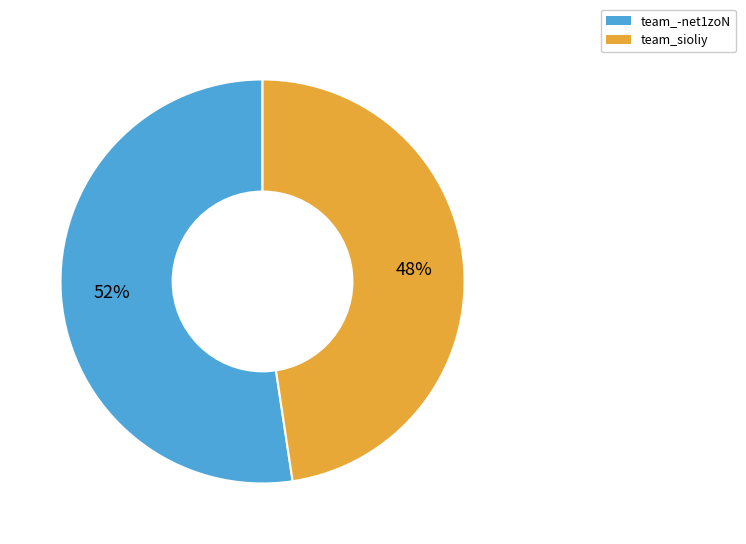

How many segments does this pie chart have?

2